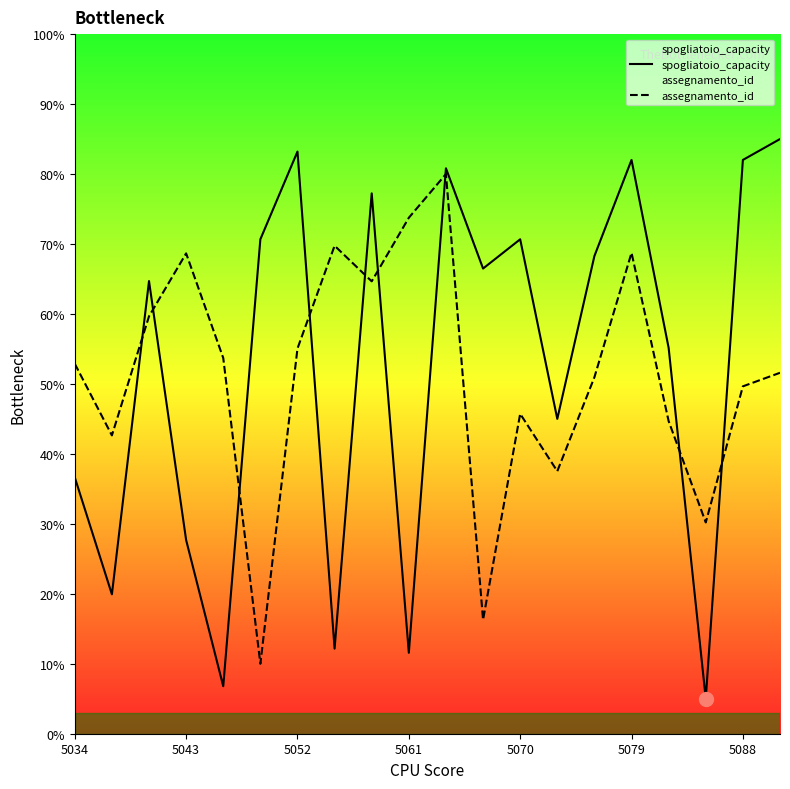

What is the greatest value displayed?

85.0